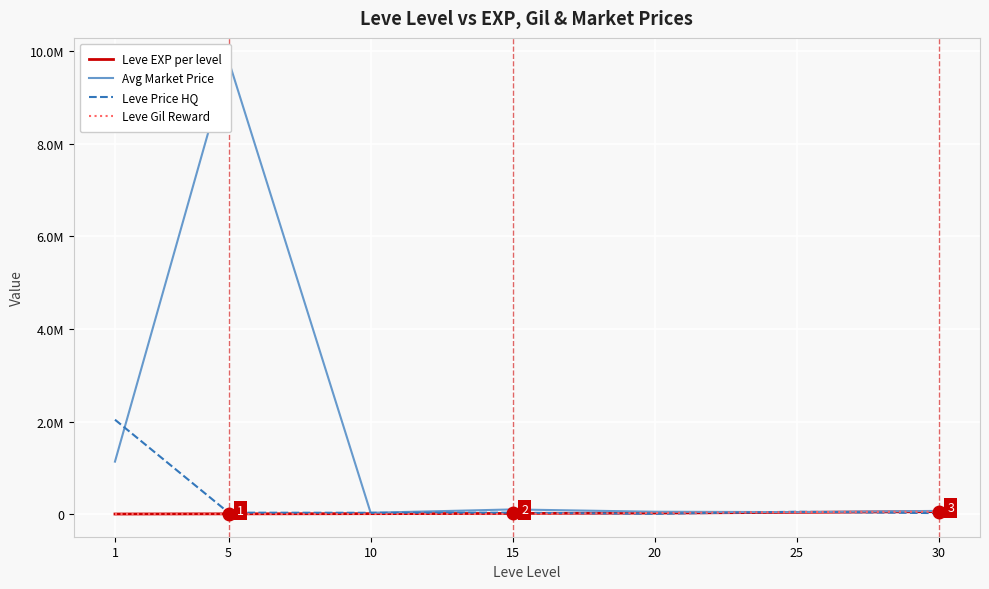

How many data points in Avg Market Price are less than 68250?

3